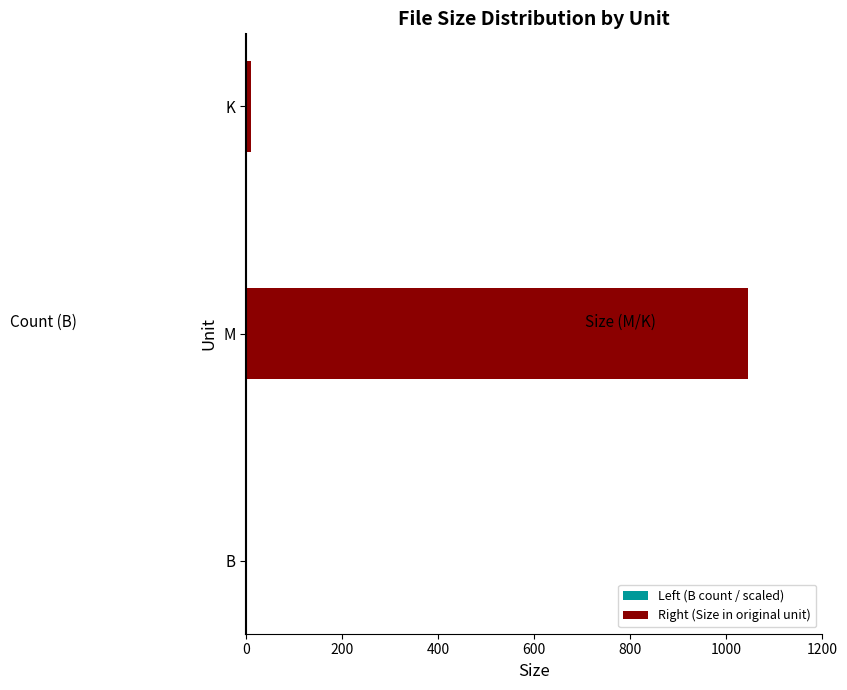

At how many categories does at least one series exceed 671?

1